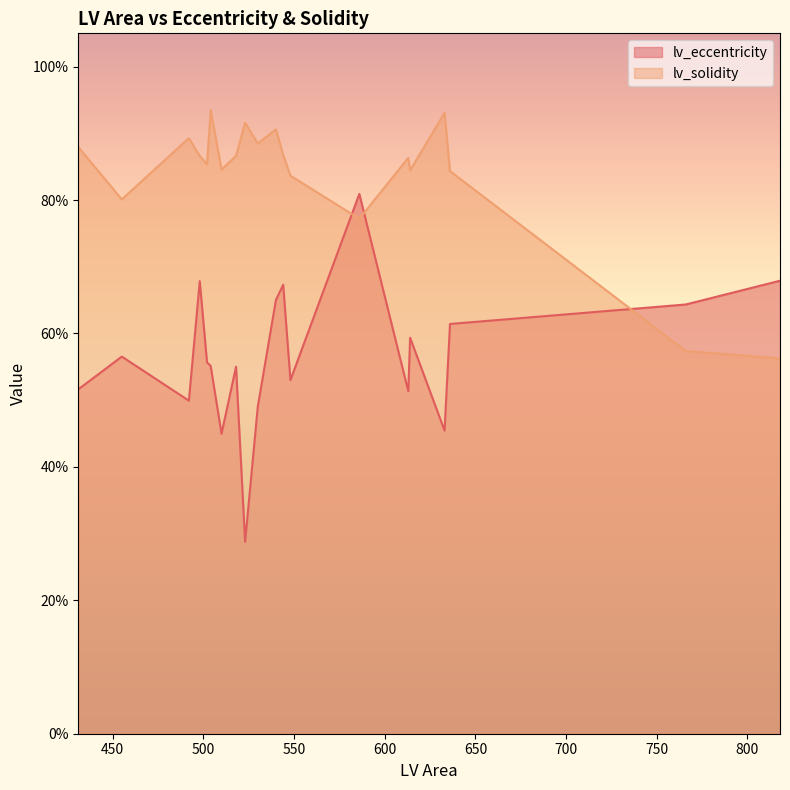

What is the total value across all series at 492?

1.4